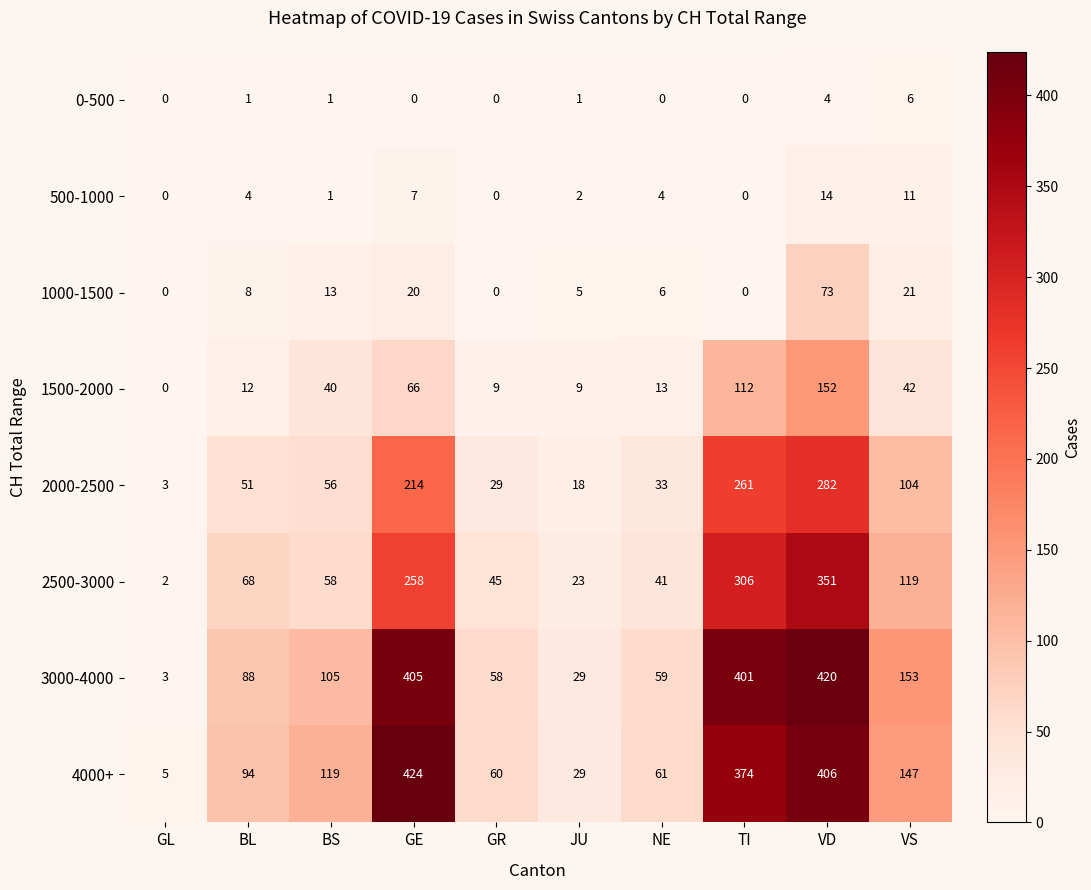

Is it true that 1500-2000 equals 0 at GL?

True